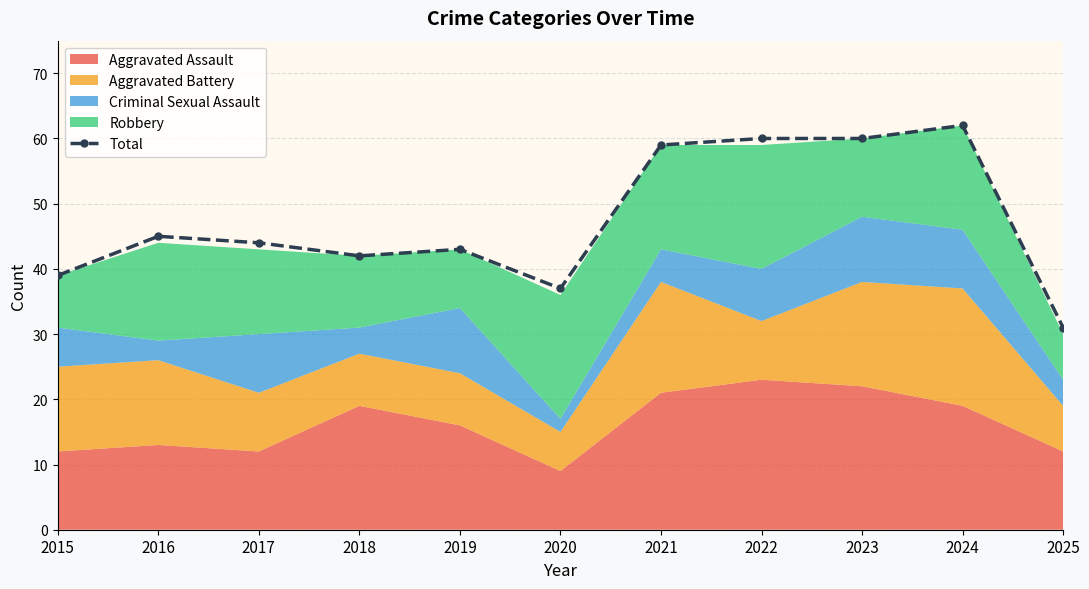

The chart shows a value of 62 at 2015. True or false?

False